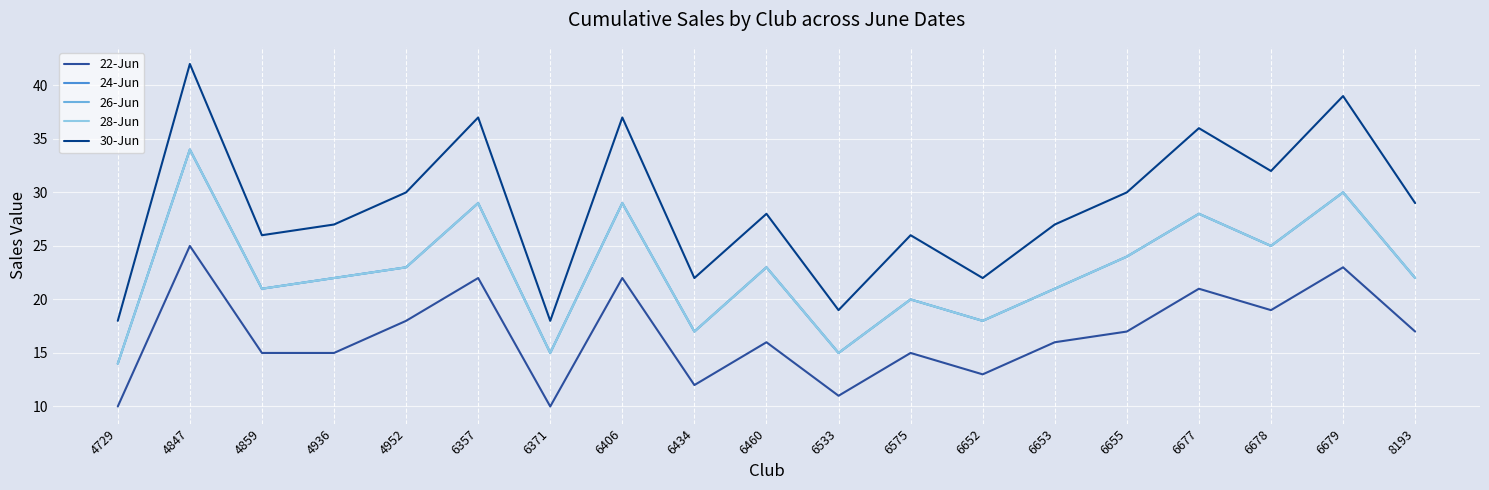

What is the difference between the second highest and minimum values in the 30-Jun series?

21